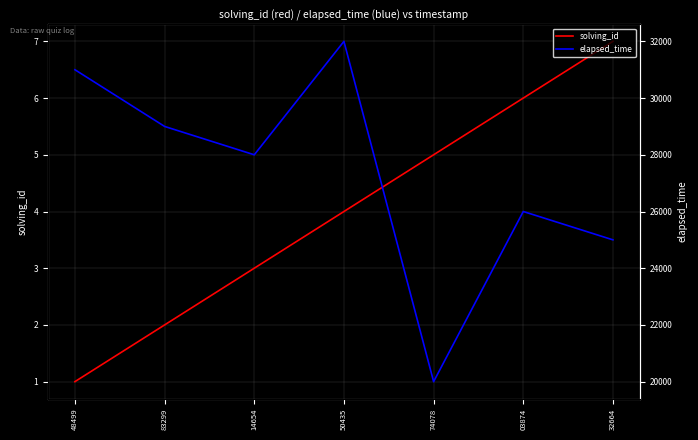

How many lines are shown in the chart?

2